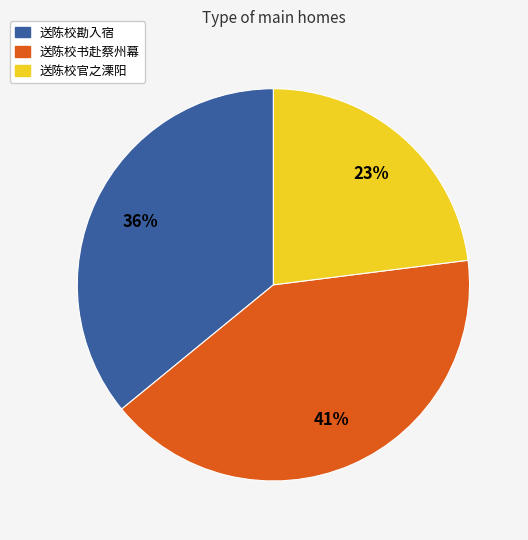

Rank the categories by value from highest to lowest.

送陈校书赴蔡州幕, 送陈校勘入宿, 送陈校官之溧阳